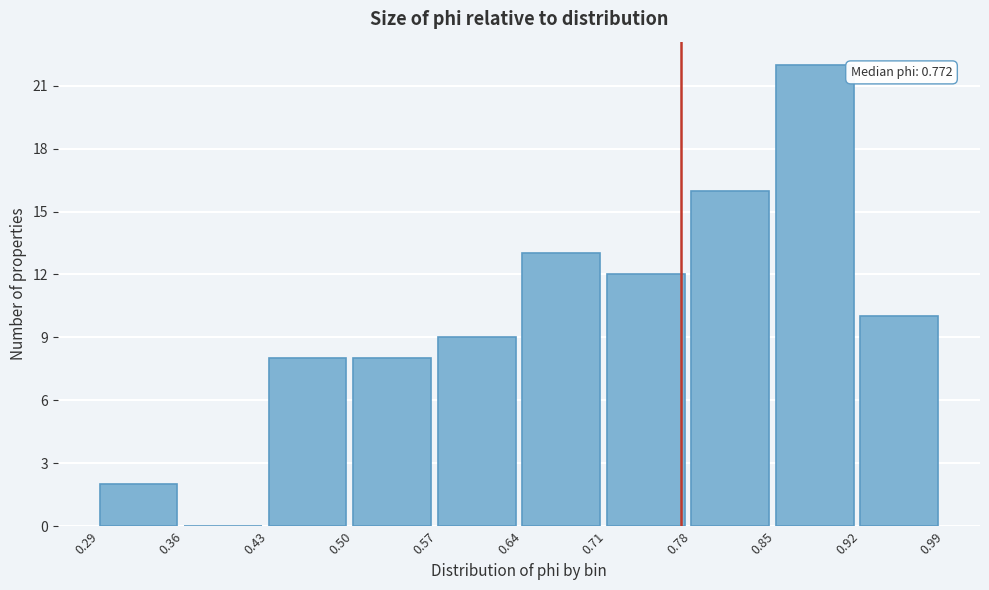

Which range on the x-axis has the tallest bar?

0.85 to 0.92